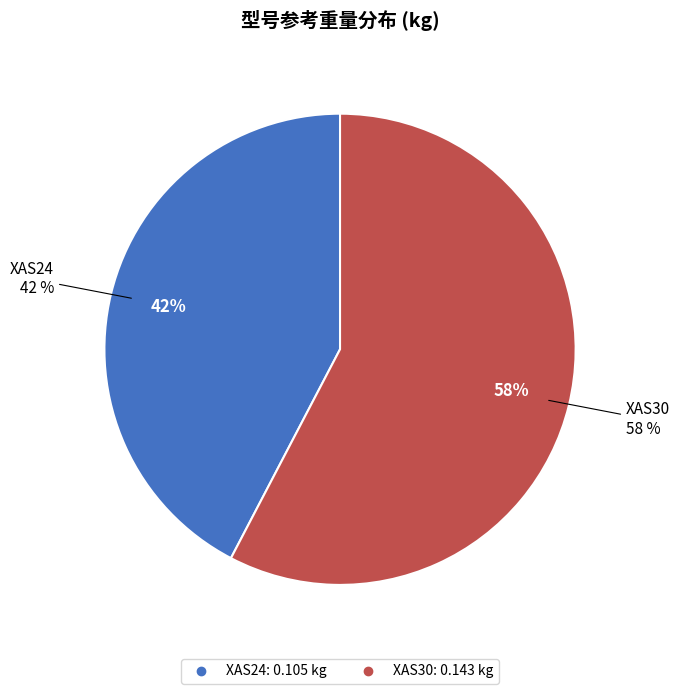

Rank the categories by value from lowest to highest.

XAS24, XAS30